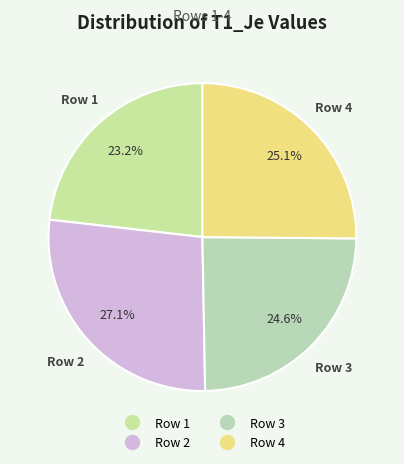

What is the largest slice in the pie chart?

Row 2